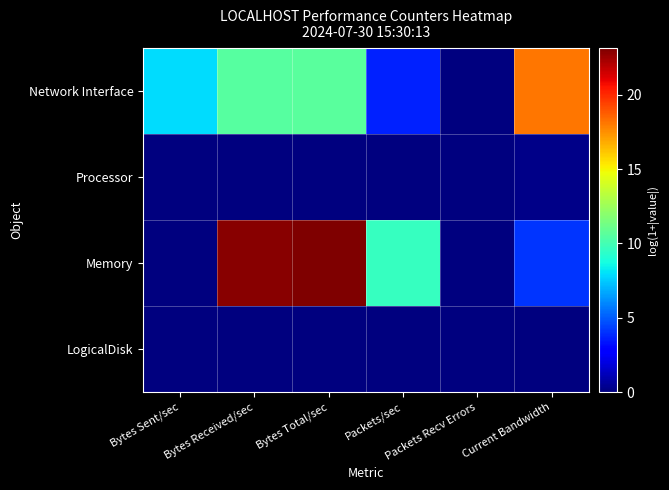

Reading left to right, what are all the values shown in this chart?

Network Interface: Bytes Sent/sec=7.9	Bytes Received/sec=10.5	Bytes Total/sec=10.6	Packets/sec=3.7	Packets Recv Errors=0.0	Current Bandwidth=18.1
Processor: Bytes Sent/sec=0.0	Bytes Received/sec=0.0	Bytes Total/sec=0.0	Packets/sec=0.0	Packets Recv Errors=0.0	Current Bandwidth=0.2
Memory: Bytes Sent/sec=0.0	Bytes Received/sec=22.9	Bytes Total/sec=23.1	Packets/sec=9.6	Packets Recv Errors=0.0	Current Bandwidth=4.1
LogicalDisk: Bytes Sent/sec=0.0	Bytes Received/sec=0.0	Bytes Total/sec=0.0	Packets/sec=0.0	Packets Recv Errors=0.0	Current Bandwidth=0.0